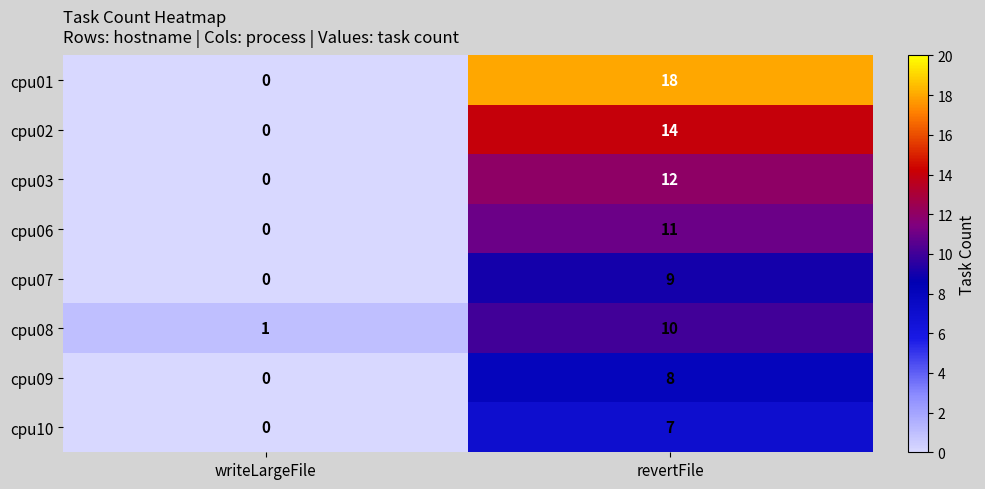

At which category is the sum across all series the highest?

revertFile